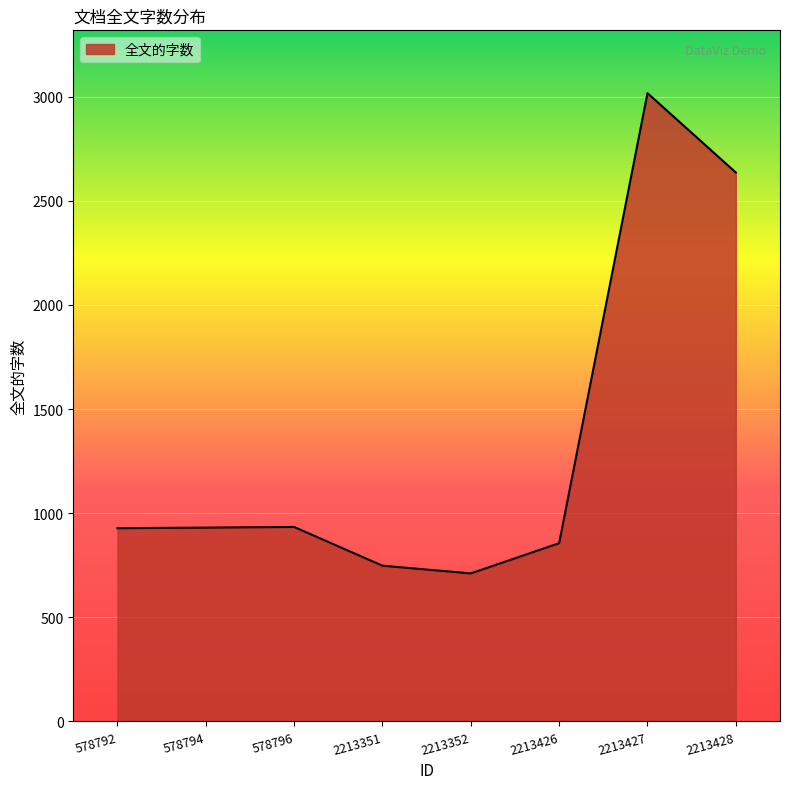

What is the ratio of the value at 2213351 to the value at 2213352?

1.1